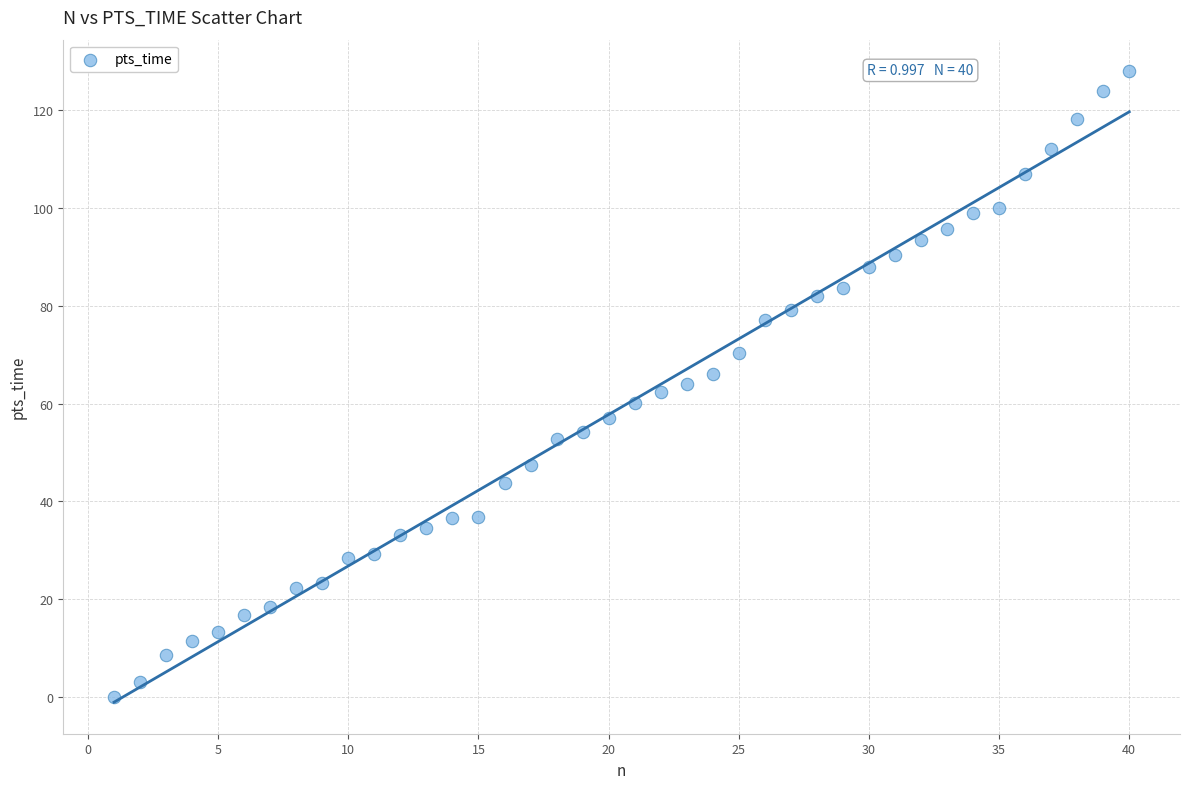

What is the range of Y values (max minus min)?

128.0